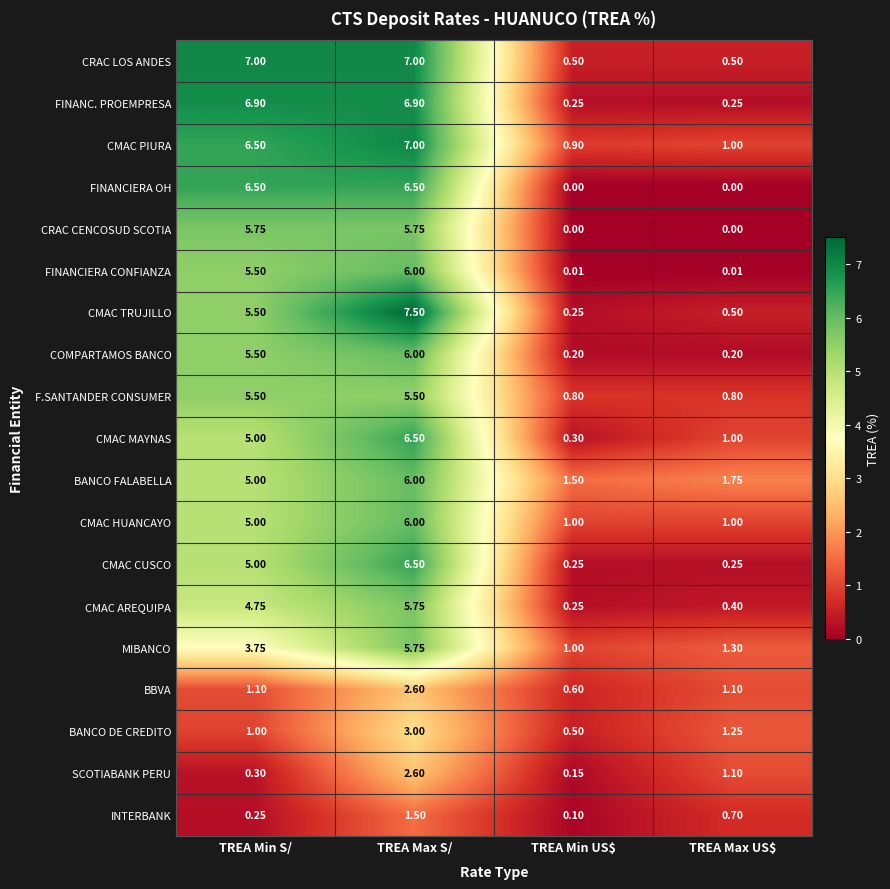

Which series has the largest total across all categories?

CMAC PIURA